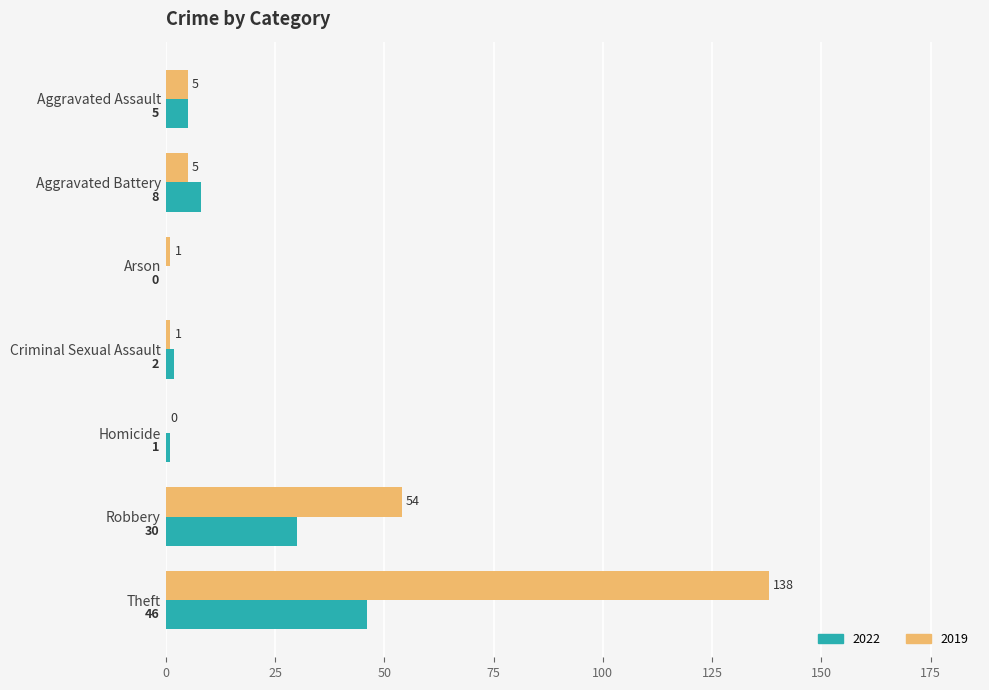

What is the sum of the 2022 values at Aggravated Assault and Aggravated Battery?

13